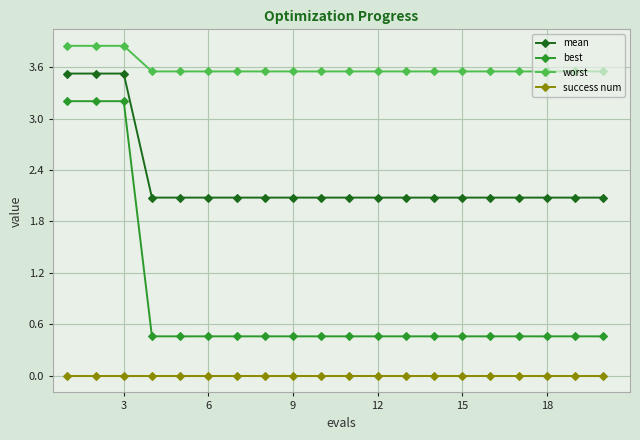

What is the difference between the maximum and minimum values in the worst series?

0.3